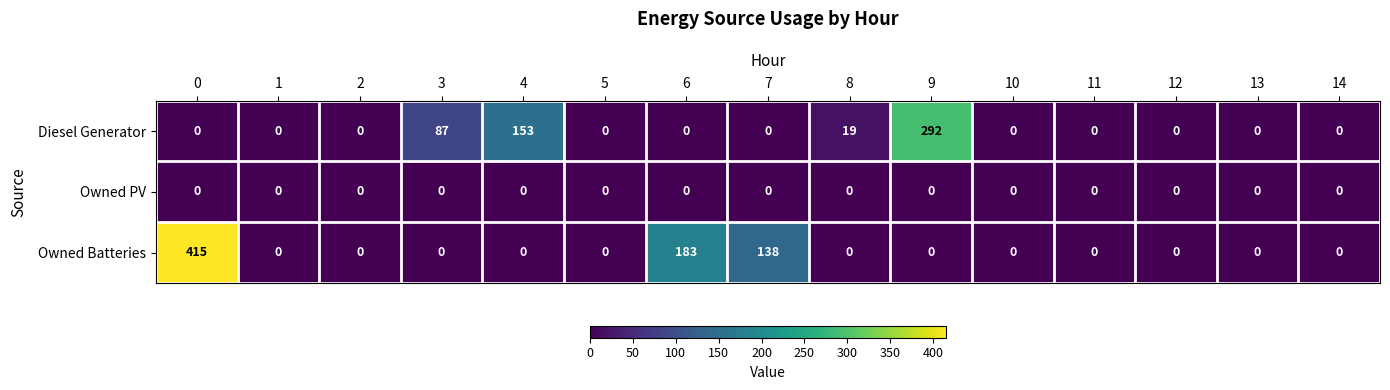

Rank the series by their maximum value, from highest to lowest.

Owned Batteries, Diesel Generator, Owned PV